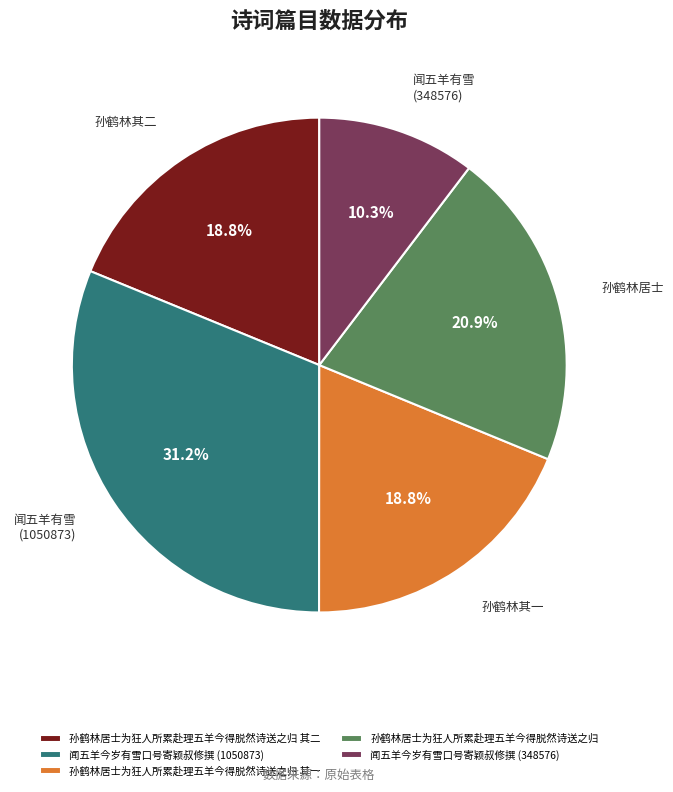

What percentage do 闻五羊今岁有雪口号寄颖叔修撰 (348576) and 闻五羊今岁有雪口号寄颖叔修撰 (1050873) together represent?

41.5%